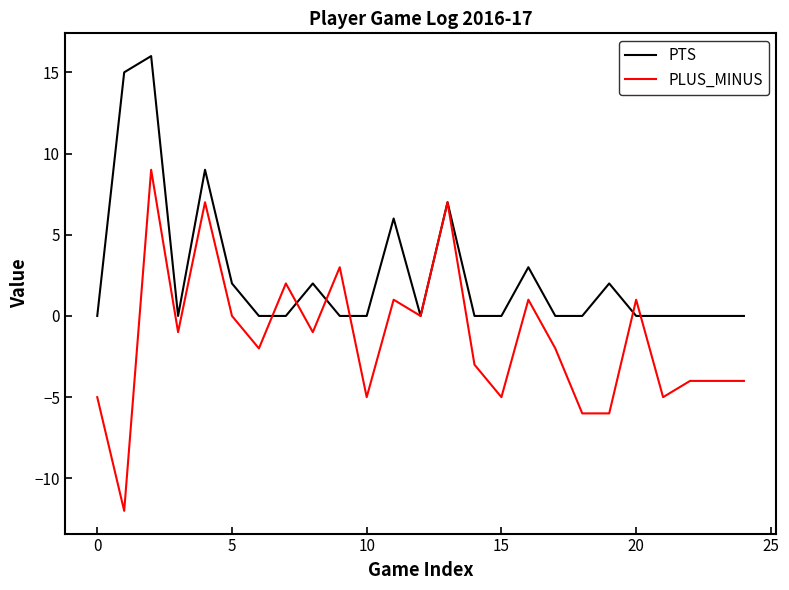

Rank the series by their maximum value, from lowest to highest.

PLUS_MINUS, PTS